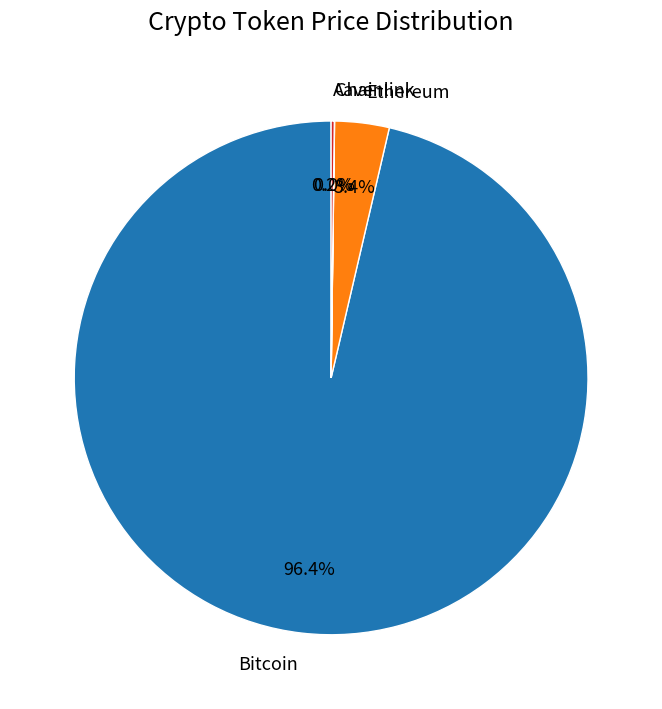

Which has a higher value, Bitcoin or Ethereum?

Bitcoin